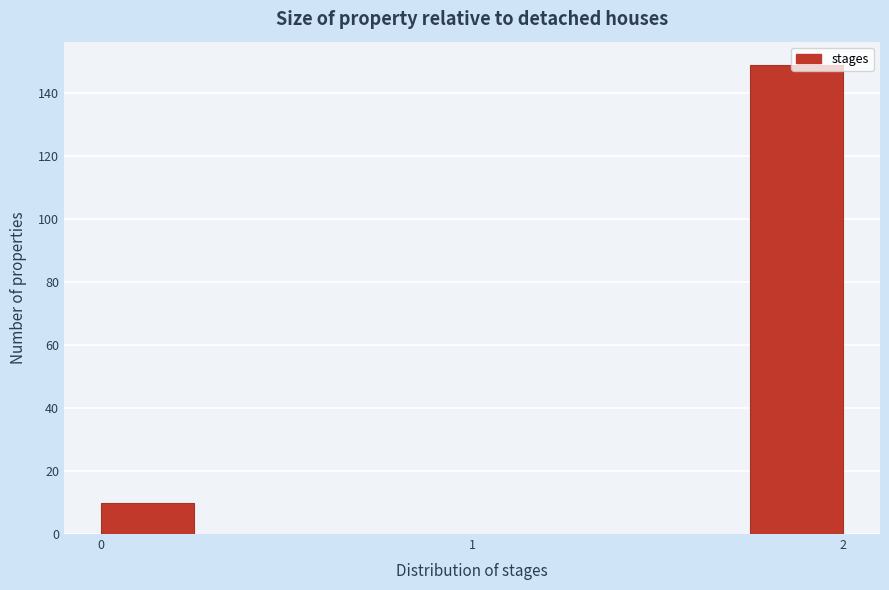

Read against the x-axis, roughly where is the centre of the tallest bar?

1.9